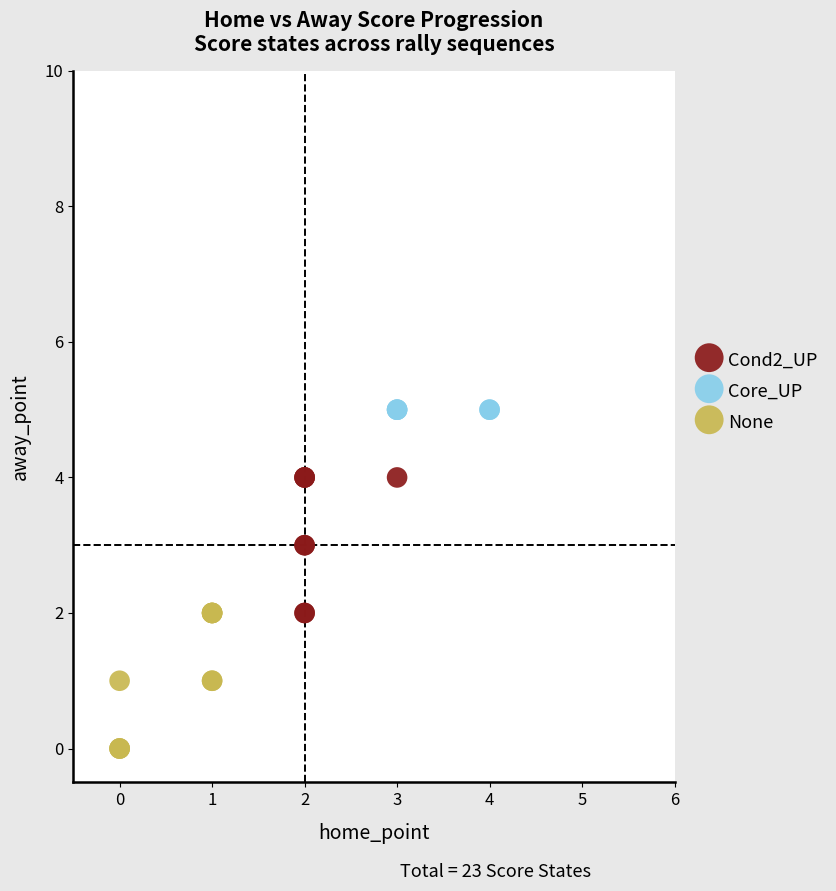

Which series contains the lowest Y value?

None